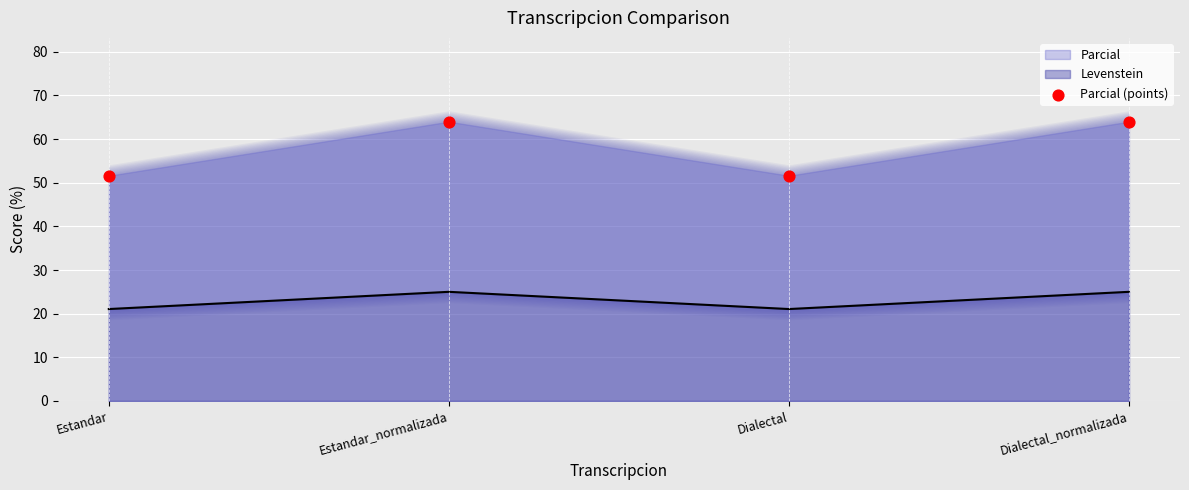

Approximately how many times larger is the value at Dialectal compared to Estandar_normalizada?

0.8